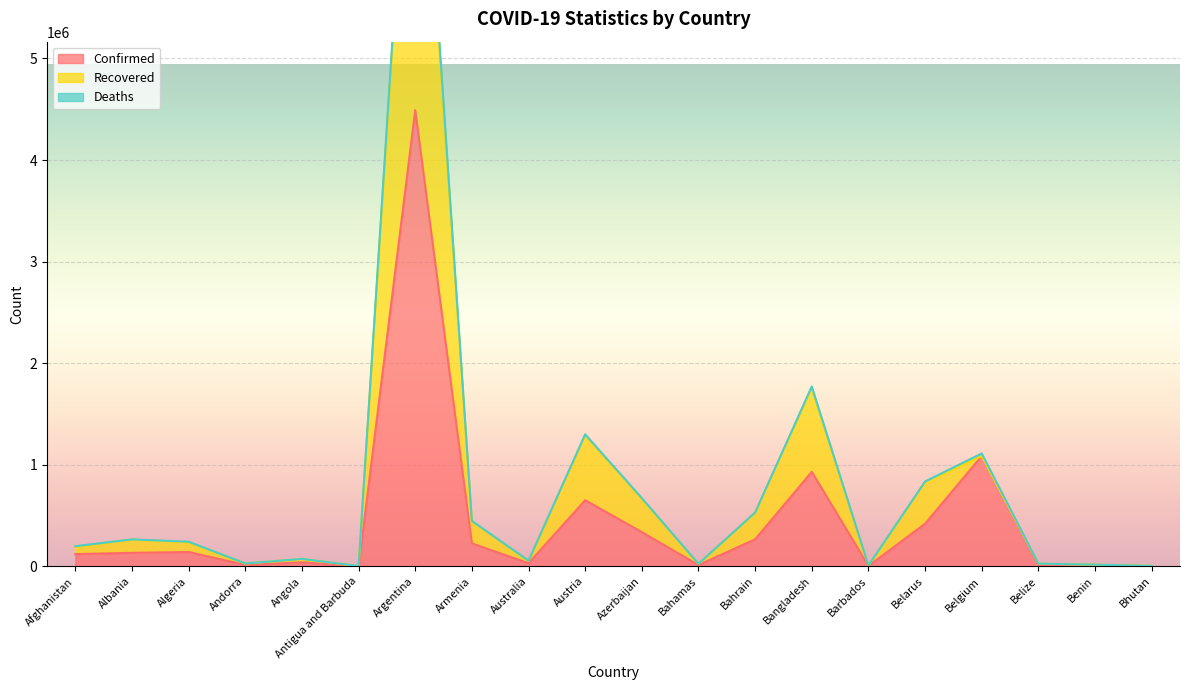

True or false: Deaths has a value of 118552 at Angola.

False